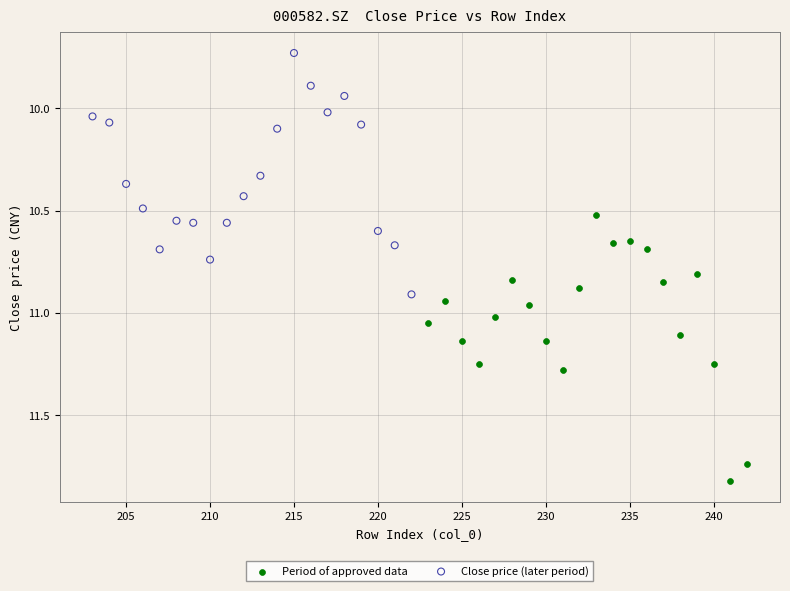

Which series reaches the maximum Y coordinate?

Period of approved data